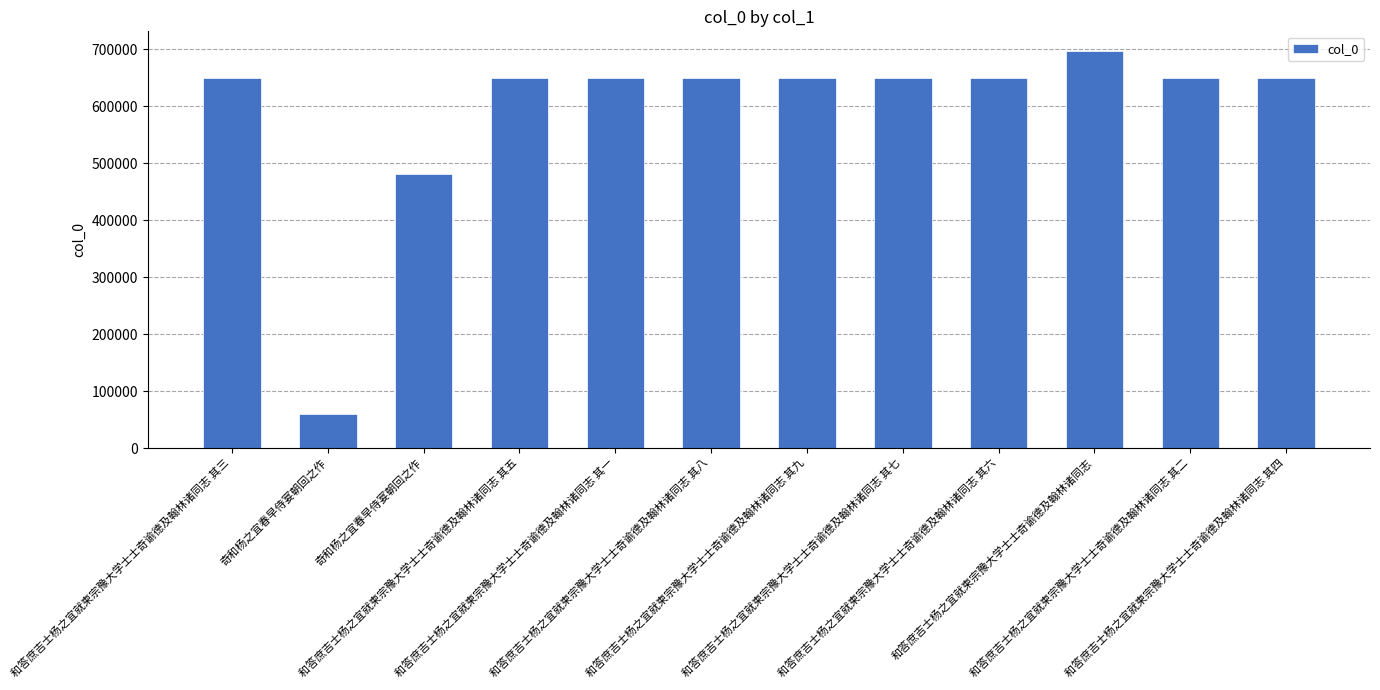

The chart shows a value of 696760 at 和答庶吉士杨之宜就柬宗豫大学士士奇谕德及翰林诸同志. True or false?

True